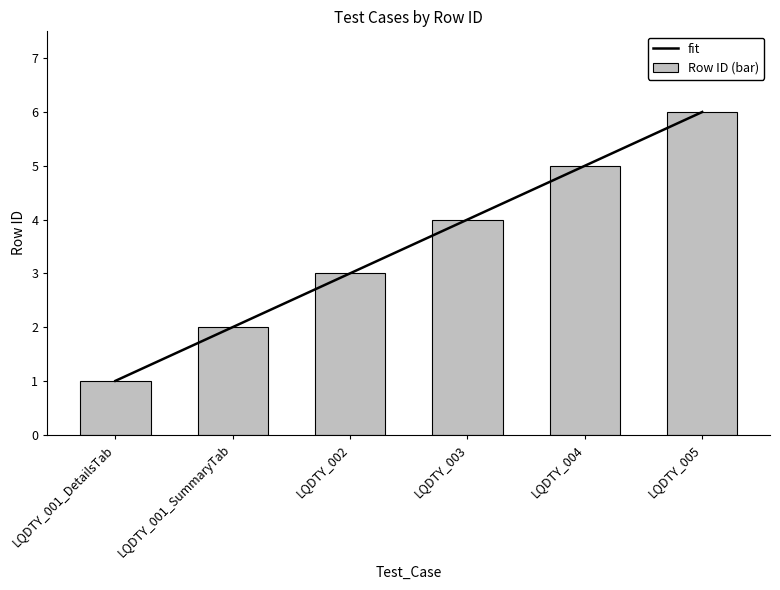

Which has a higher value, LQDTY_001_SummaryTab or LQDTY_004?

LQDTY_004